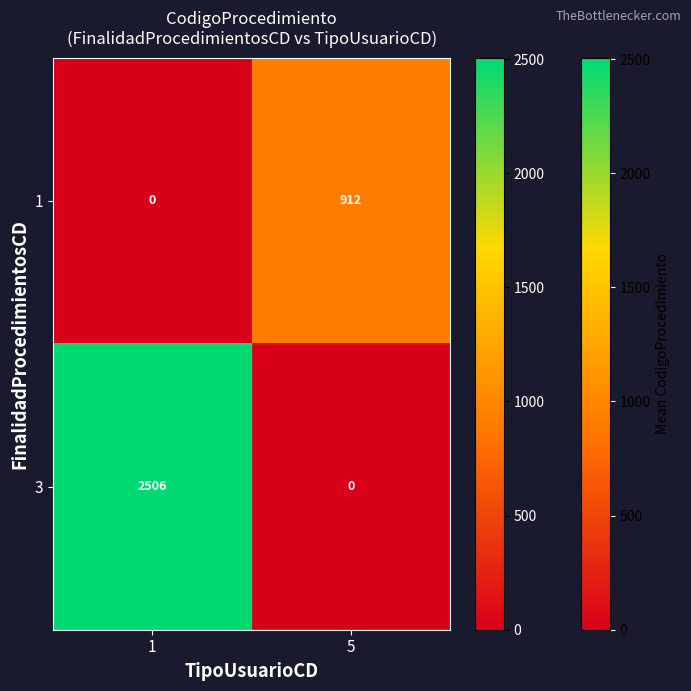

At 5, list the series in order from largest to smallest.

1, 3